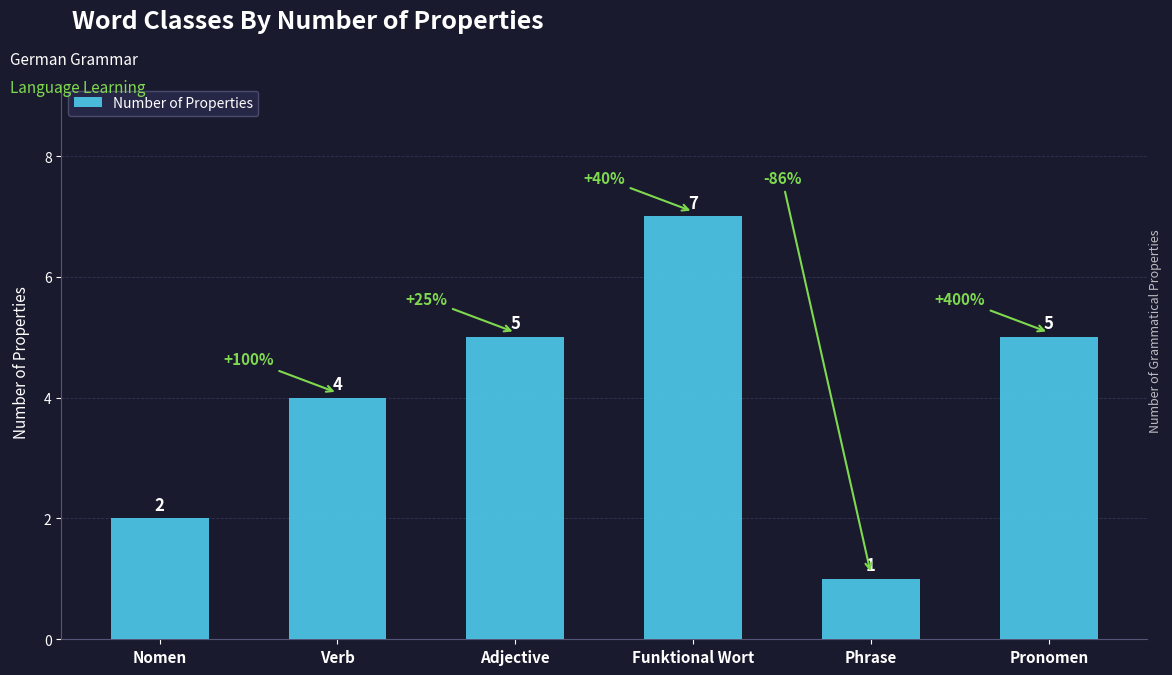

What is the label of the 6th bar from the left?

Pronomen